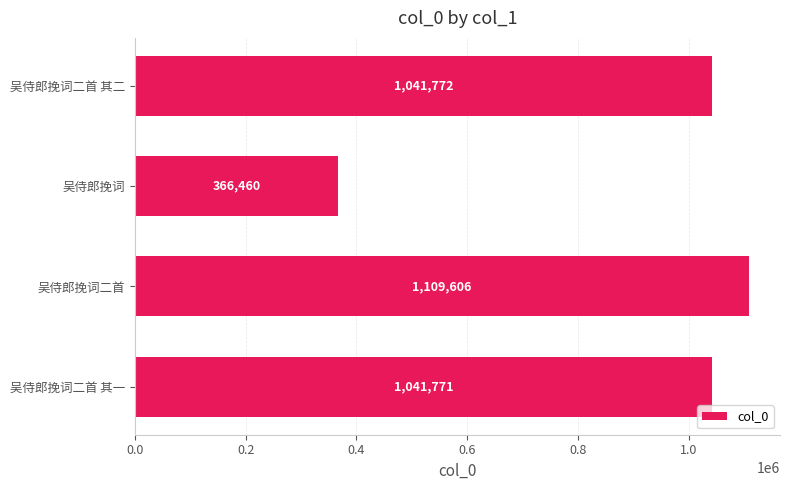

How many categories are shown in the chart?

4